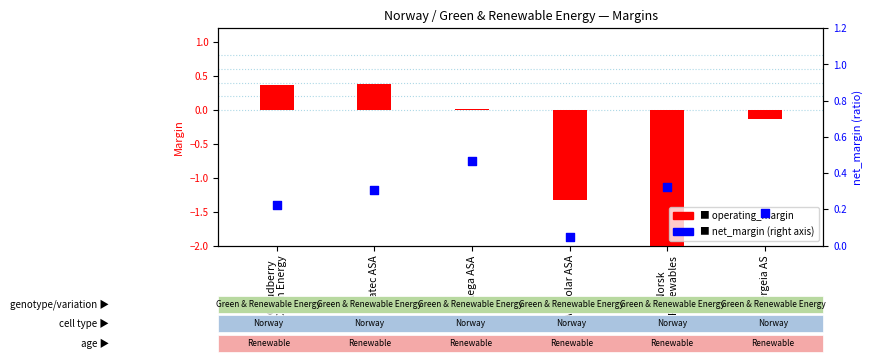

Which series contains the lowest Y value?

operating_margin